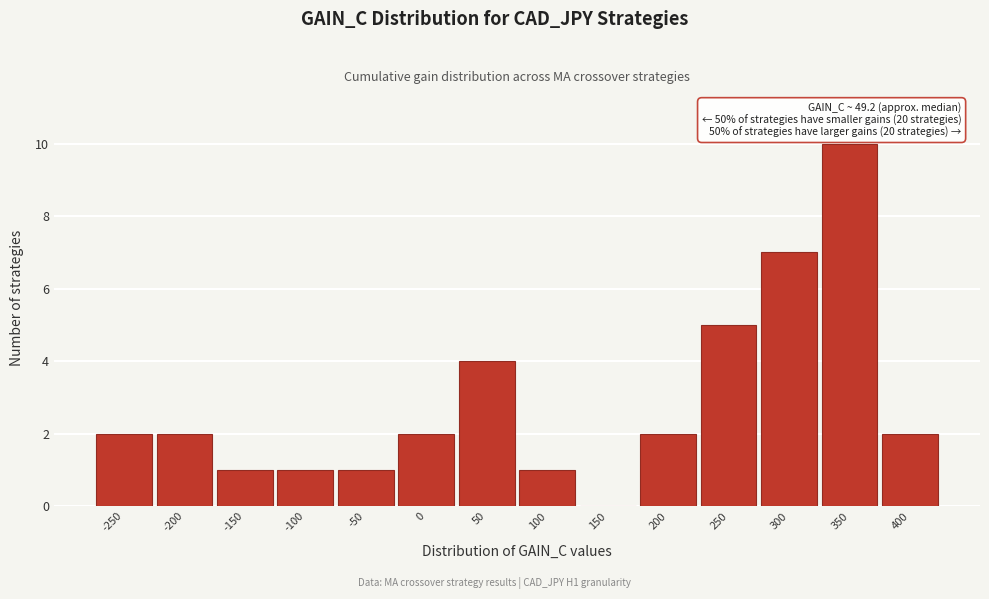

Reading right to left, transcribe all the data shown in this chart.

400=2	350=10	300=7	250=5	200=2	150=0	100=1	50=4	0=2	-50=1	-100=1	-150=1	-200=2	-250=2